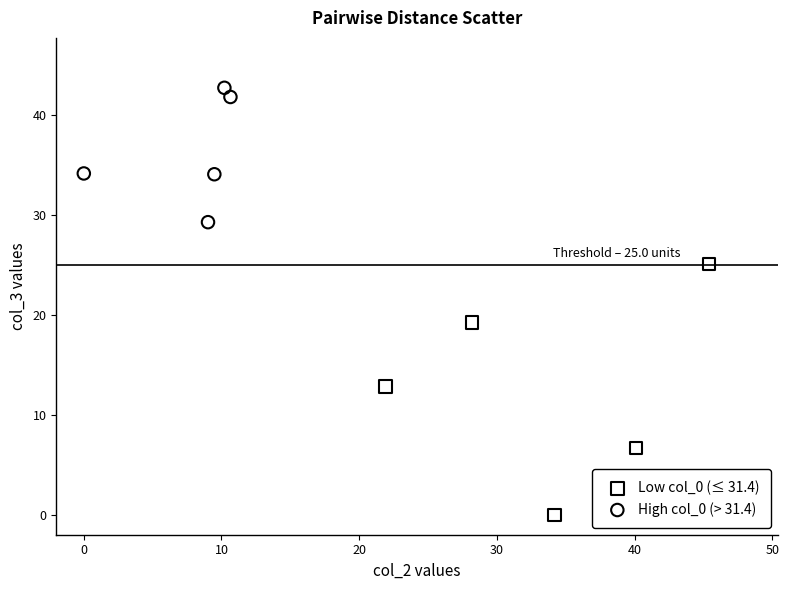

Which series contains the lowest Y value?

Low col_0 (≤ 31.4)